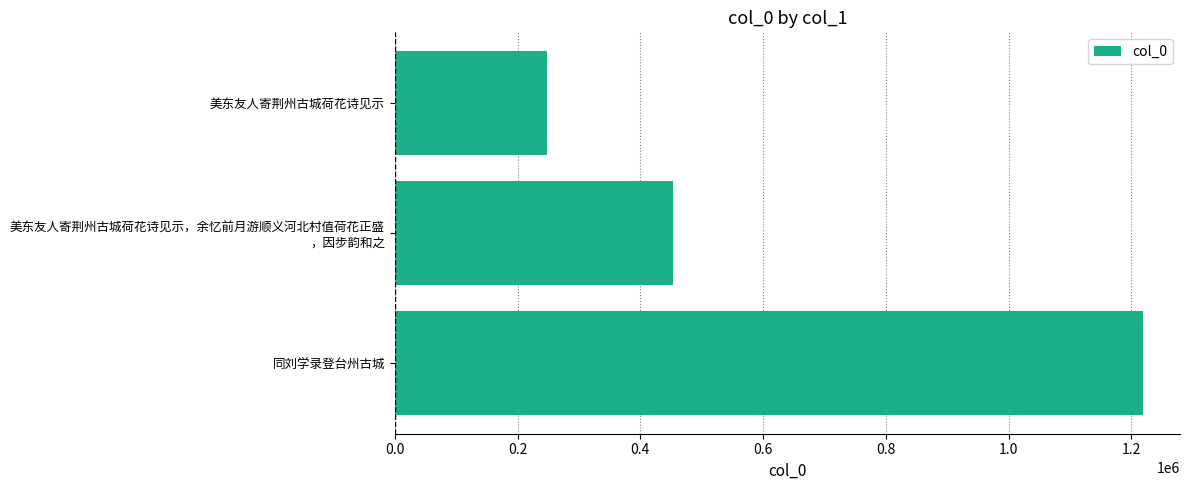

What is the smallest value displayed?

248314